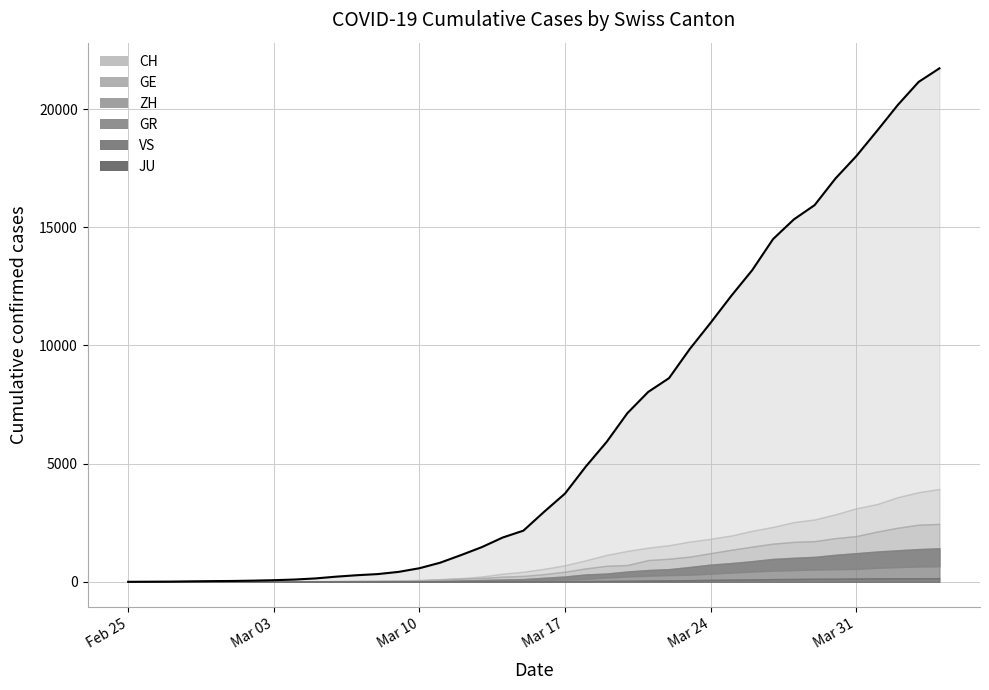

What are all the series names shown in the legend?

CH, GE, ZH, GR, VS, JU